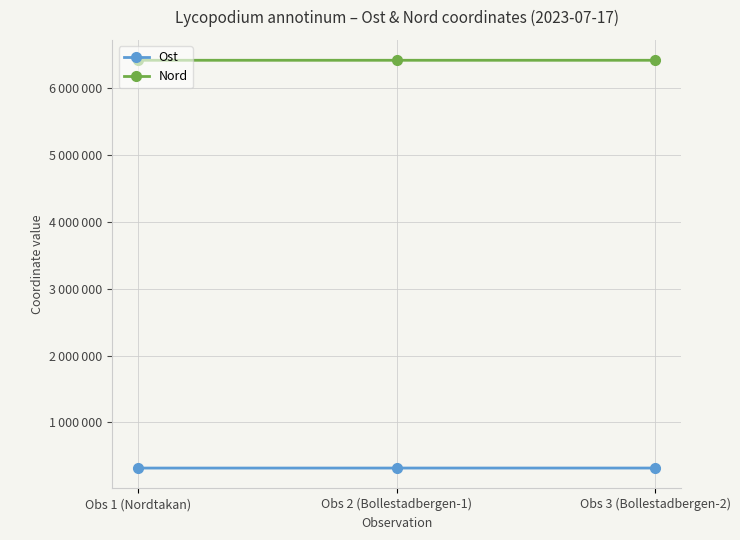

Where does the Nord series first go above 6421366?

Obs 3 (Bollestadbergen-2)